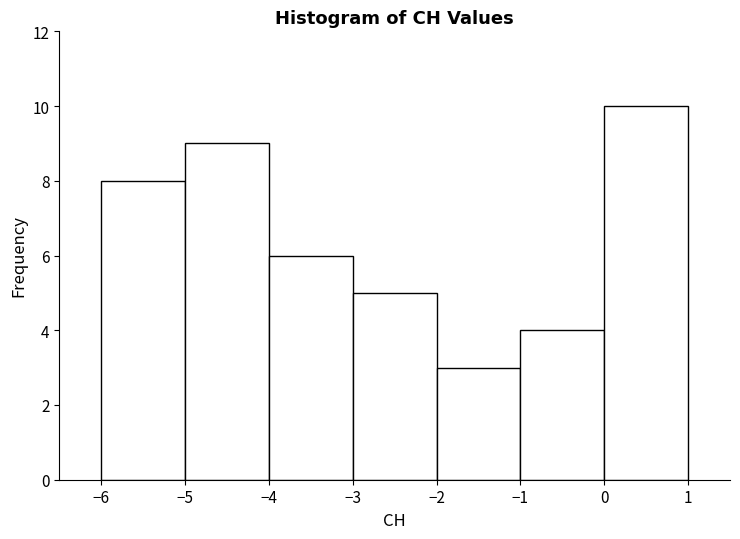

Reading left to right, transcribe this chart: for each bar, give the range it covers on the x-axis and its height. The values are not printed on the chart, so give them approximately, as read against the axis.

-6 to -5: 8
-5 to -4: 9
-4 to -3: 6
-3 to -2: 5
-2 to -1: 3
-1 to 0: 4
0 to 1: 10